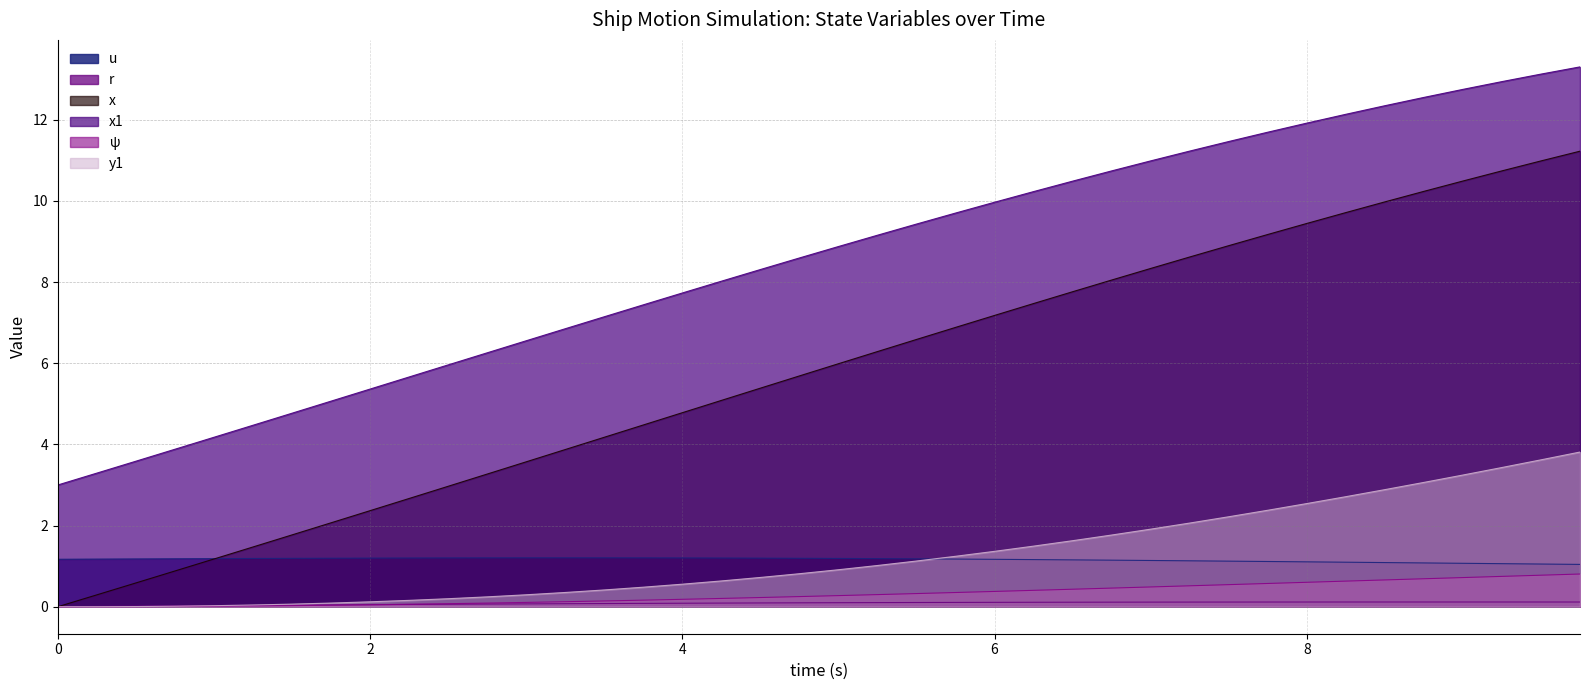

True or false: x and x1 intersect in this chart.

False